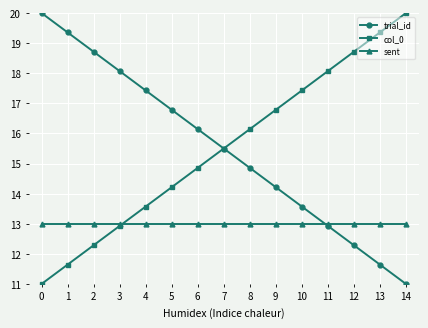

What is the difference between the second highest and minimum values in the col_0 series?

8.4